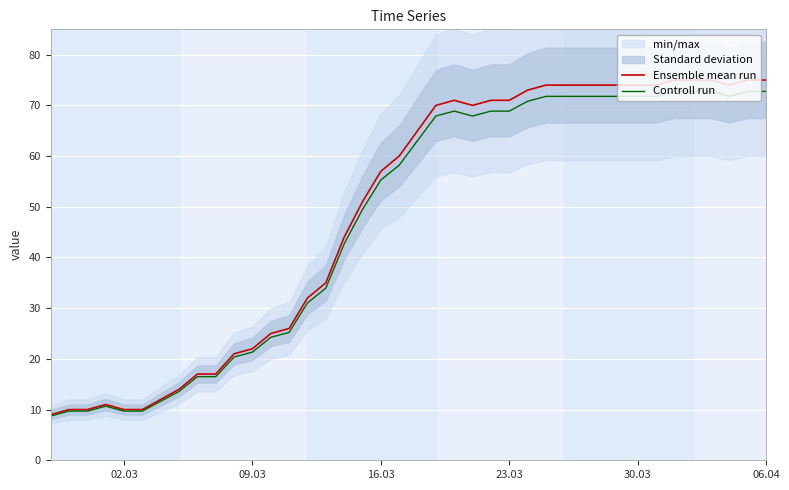

True or false: Ensemble mean run and Controll run intersect in this chart.

False